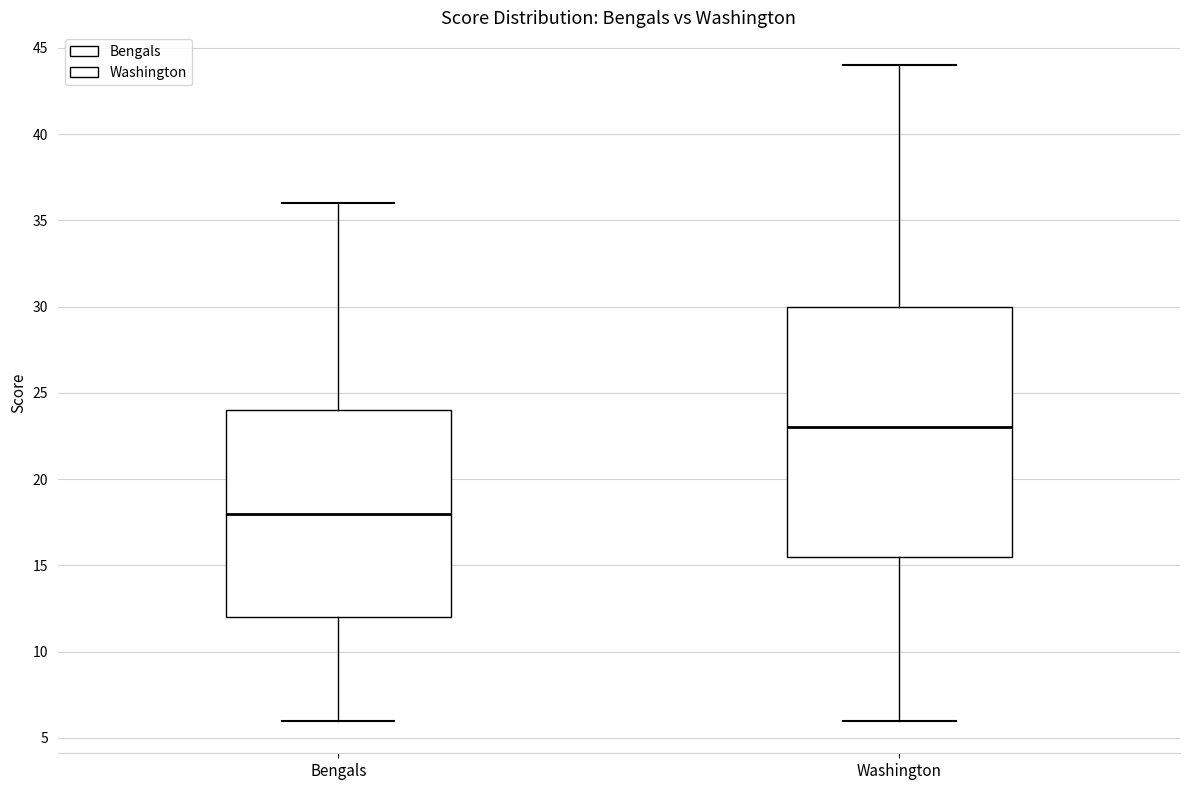

Reading left to right, transcribe this box plot: for each box, give where its median line is, the range the box spans, and where its two whiskers end, as read against the y-axis. The values are not printed on the chart, so give them approximately, as read against the axis.

Bengals: median 18.0, box 12.0 to 24.0, whiskers 6.0 to 36.0
Washington: median 23.0, box 15.5 to 30.0, whiskers 6.0 to 44.0